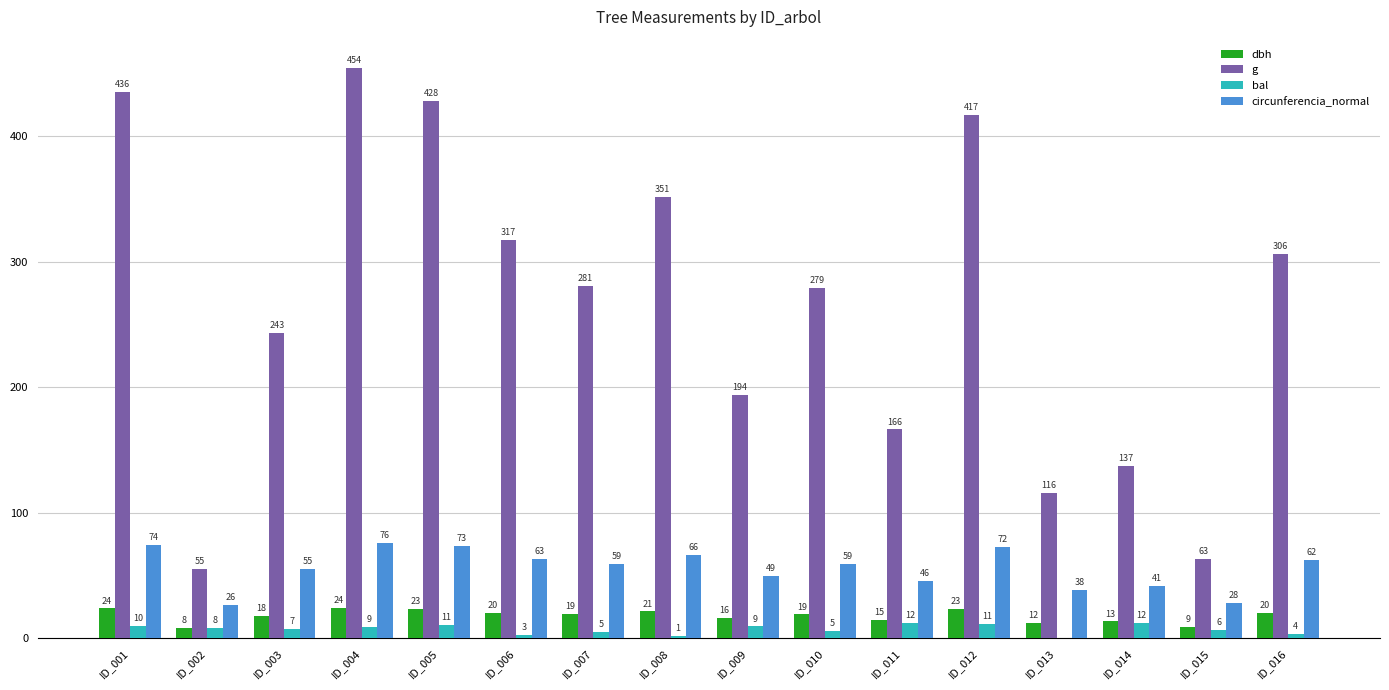

What is the total value across all series at ID_007?

363.4